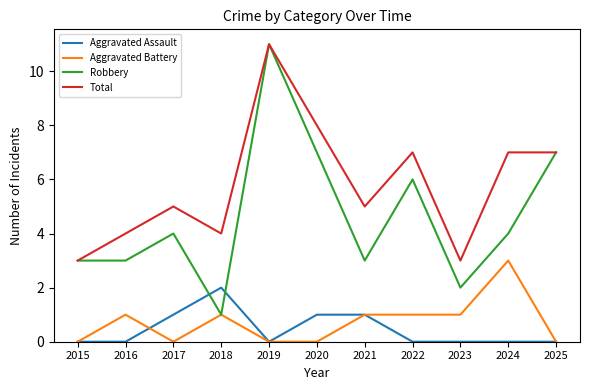

Reading left to right, transcribe all the data shown in this chart.

Aggravated Assault: 0	0	1	2	0	1	1	0	0	0	0
Aggravated Battery: 0	1	0	1	0	0	1	1	1	3	0
Robbery: 3	3	4	1	11	7	3	6	2	4	7
Total: 3	4	5	4	11	8	5	7	3	7	7